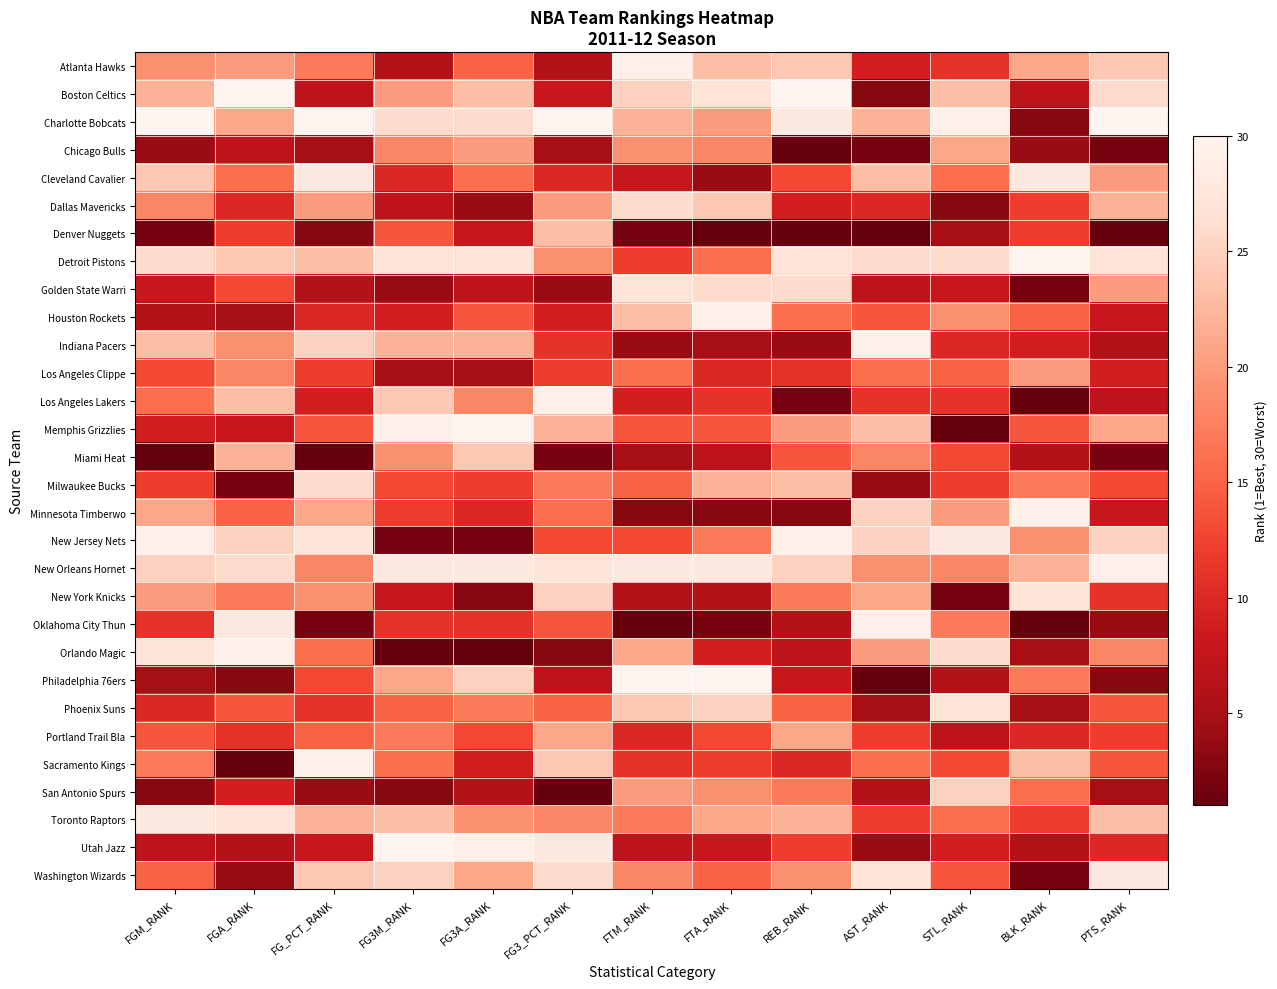

What is the minimum value shown in the chart?

1